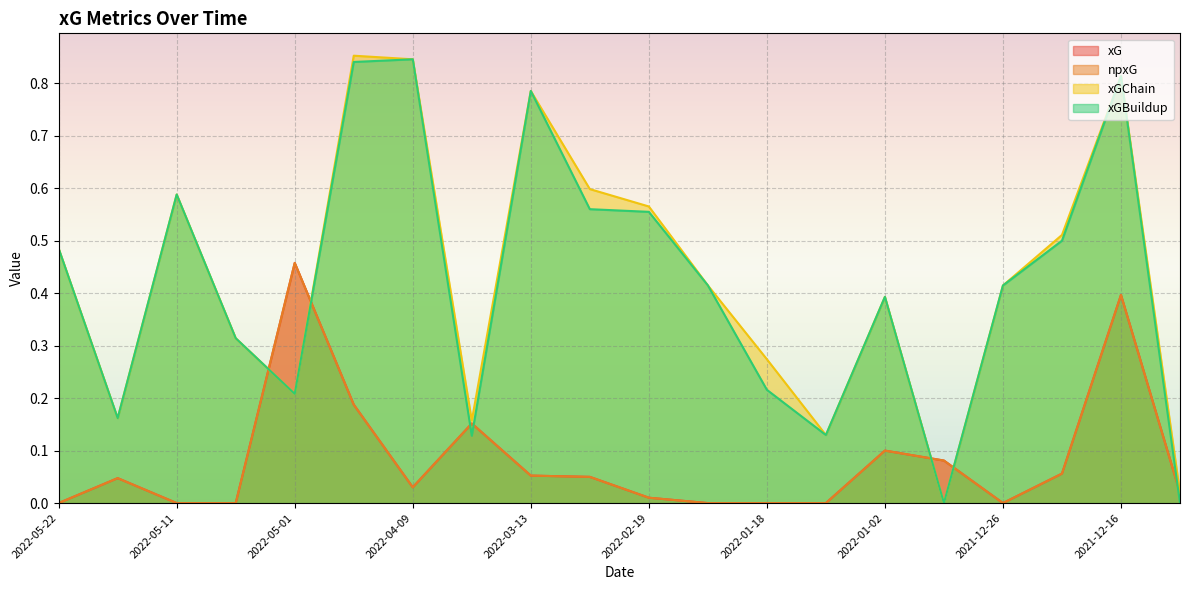

Reading left to right, transcribe all the data shown in this chart.

xG: 0.0	0.0	0.0	0.0	0.5	0.2	0.0	0.2	0.1	0.0	0.0	0.0	0.0	0.0	0.1	0.1	0.0	0.1	0.4	0.0
npxG: 0.0	0.0	0.0	0.0	0.5	0.2	0.0	0.2	0.1	0.0	0.0	0.0	0.0	0.0	0.1	0.1	0.0	0.1	0.4	0.0
xGChain: 0.5	0.2	0.6	0.3	0.2	0.9	0.8	0.2	0.8	0.6	0.6	0.4	0.3	0.1	0.4	0.0	0.4	0.5	0.8	0.0
xGBuildup: 0.5	0.2	0.6	0.3	0.2	0.8	0.8	0.1	0.8	0.6	0.6	0.4	0.2	0.1	0.4	0.0	0.4	0.5	0.8	0.0